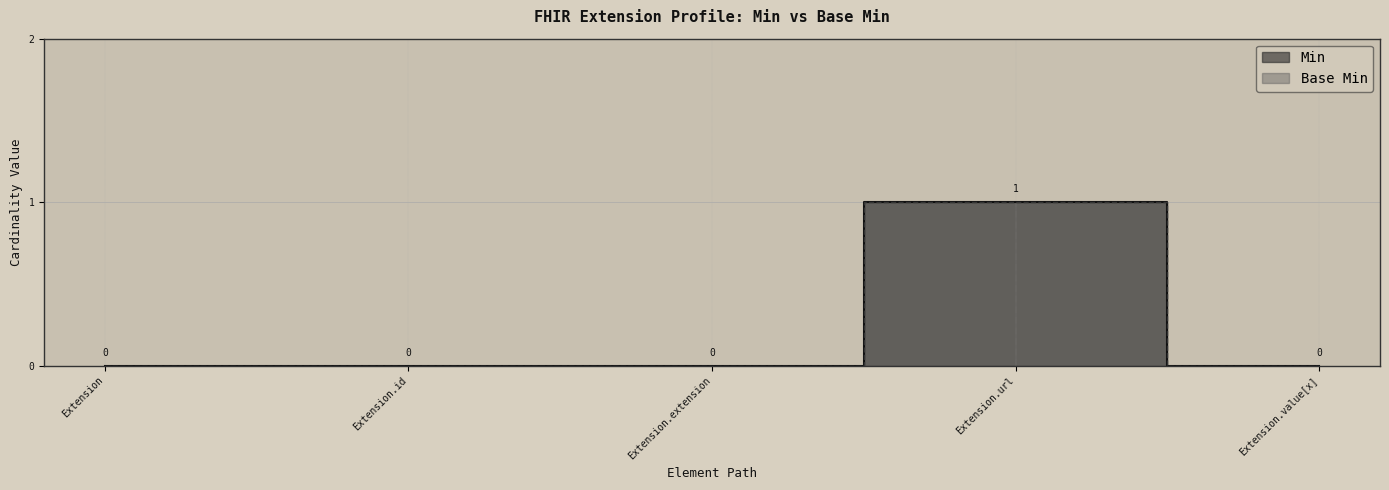

At which category does the chart reach its peak across all series?

Extension.url